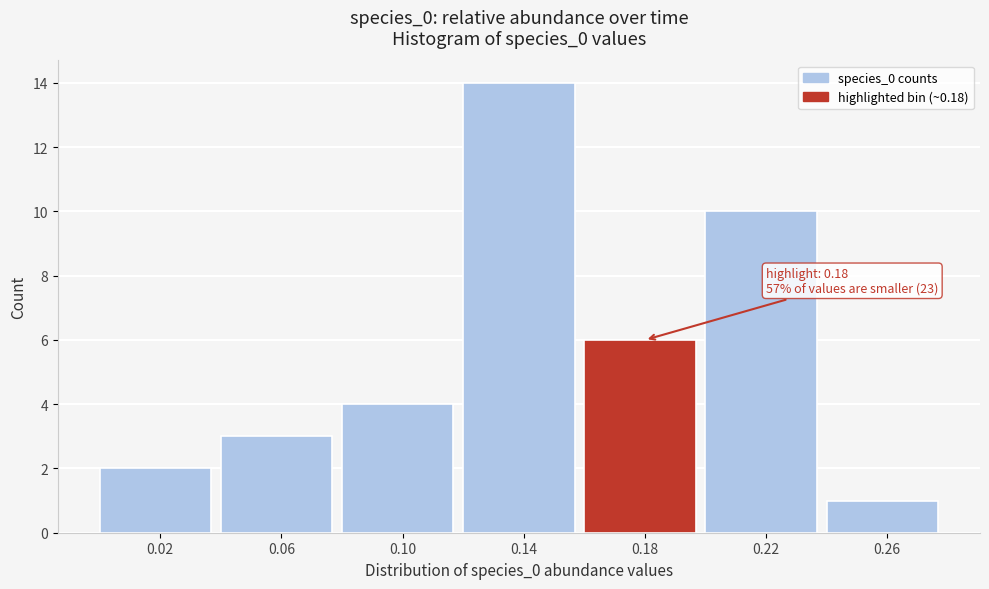

Reading right to left, what are all the values shown in this chart?

1	10	6	14	4	3	2